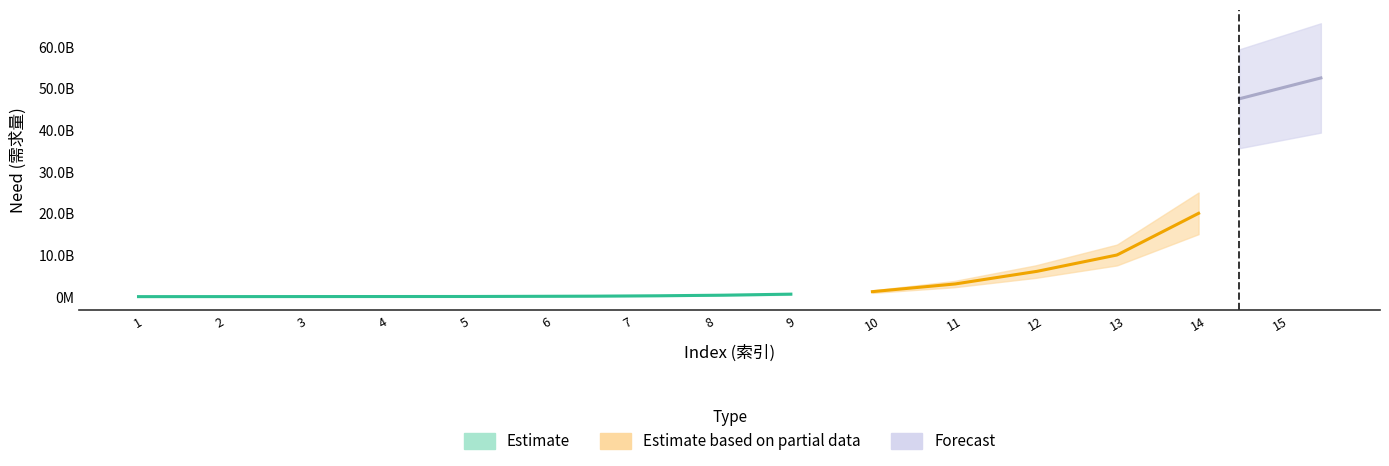

Which label corresponds to the smallest value in the chart?

1